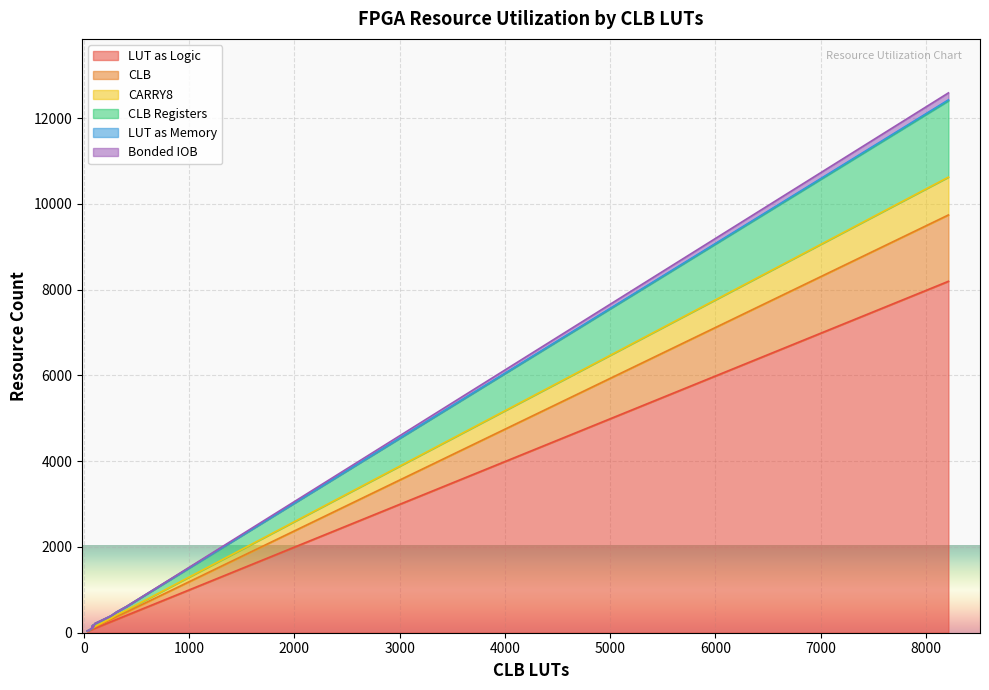

What is the highest value of the LUT as Logic series?

8194.0